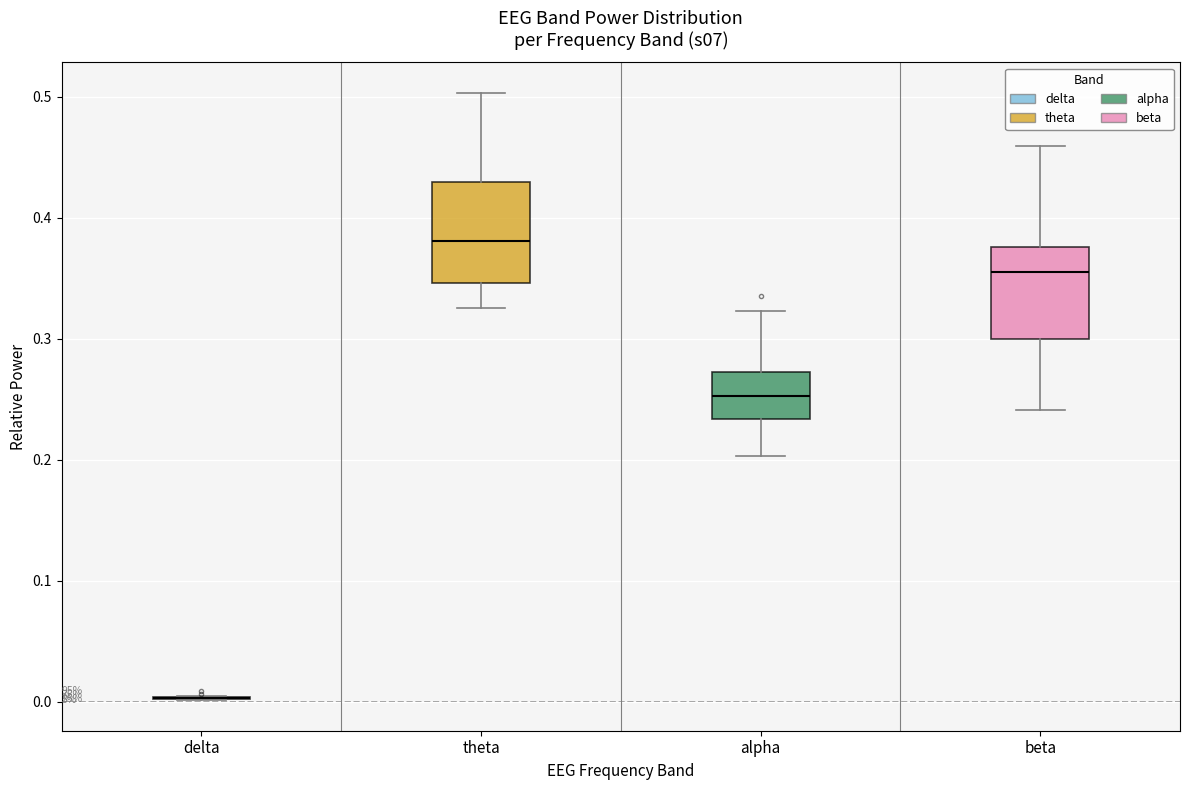

Reading left to right, transcribe this box plot: for each box, give where its median line is, the range the box spans, and where its two whiskers end, as read against the y-axis. The values are not printed on the chart, so give them approximately, as read against the axis.

delta: box collapsed to a line at 0.00, whiskers 0.00 to 0.00
theta: median 0.38, box 0.35 to 0.43, whiskers 0.33 to 0.50
alpha: median 0.25, box 0.23 to 0.27, whiskers 0.20 to 0.32
beta: median 0.36, box 0.30 to 0.38, whiskers 0.24 to 0.46